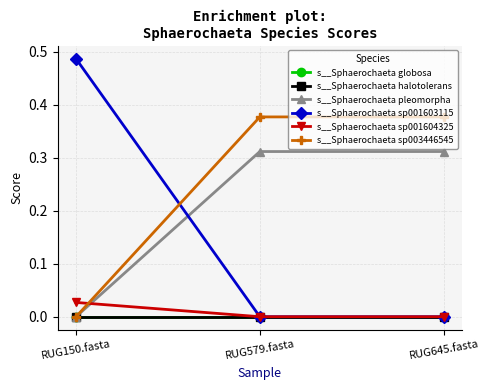

What is the total value across all series at RUG579.fasta?

0.7